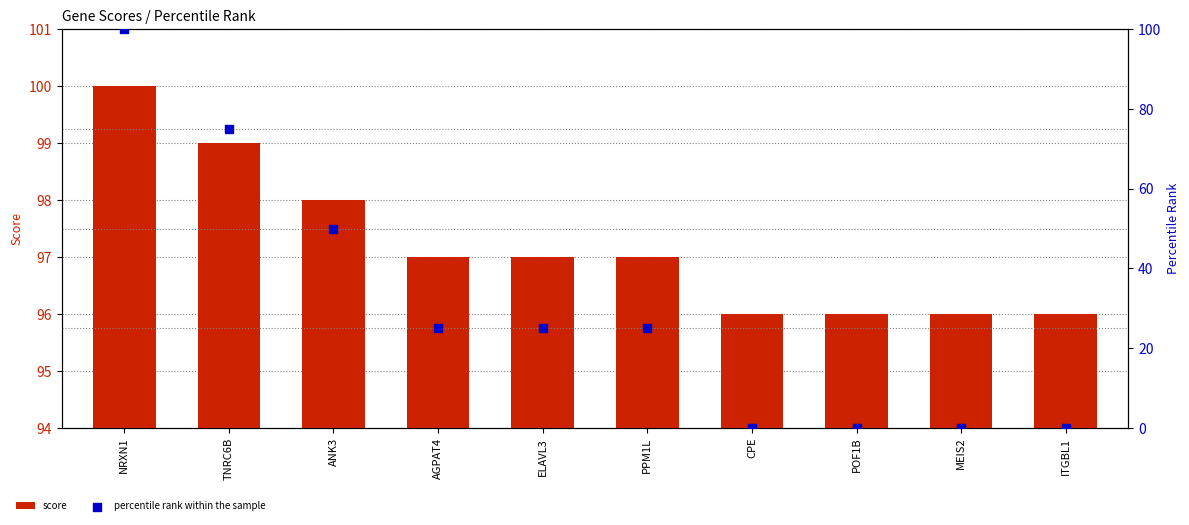

At how many categories does at least one series exceed 48?

10